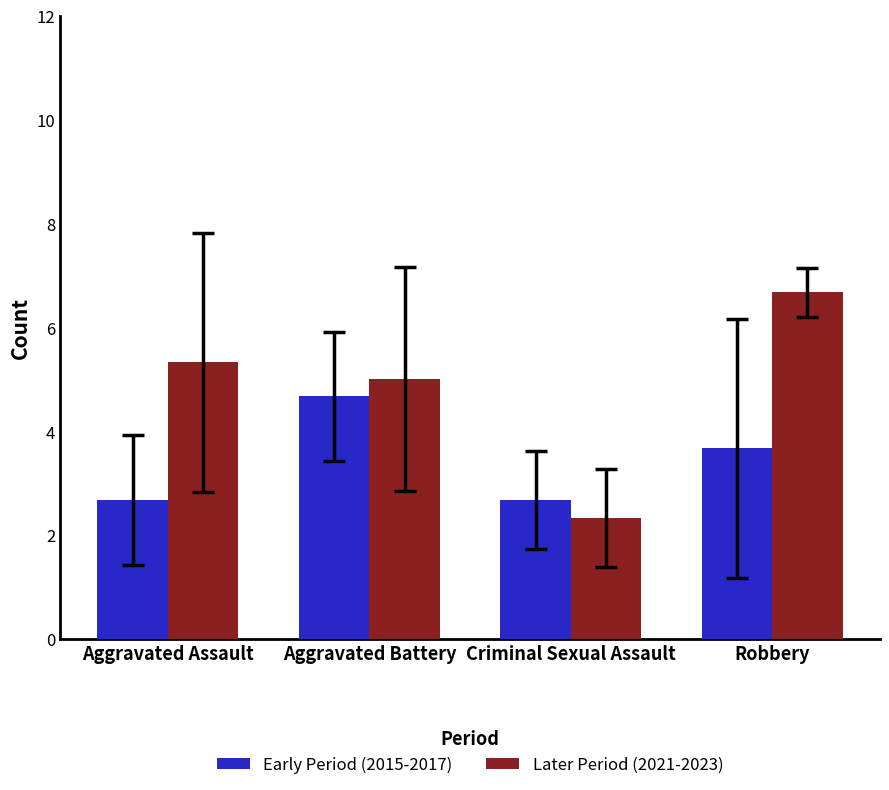

Which series has the largest total across all categories?

Later Period (2021-2023)